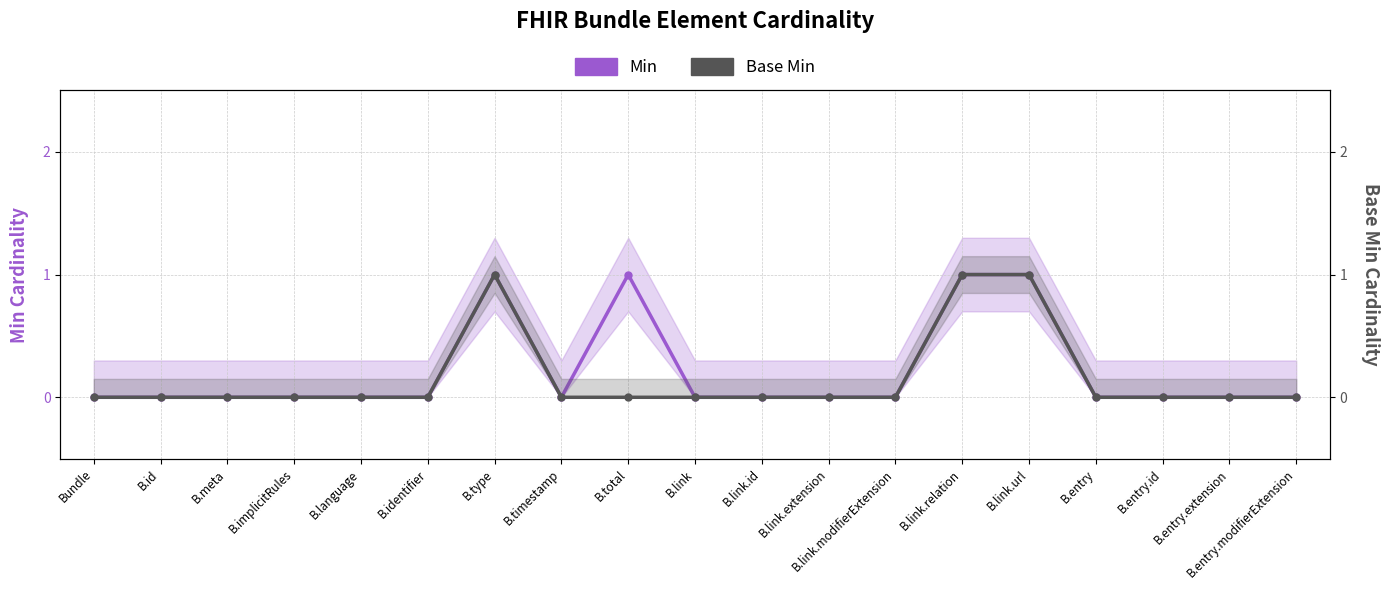

How many series are shown in this chart?

2